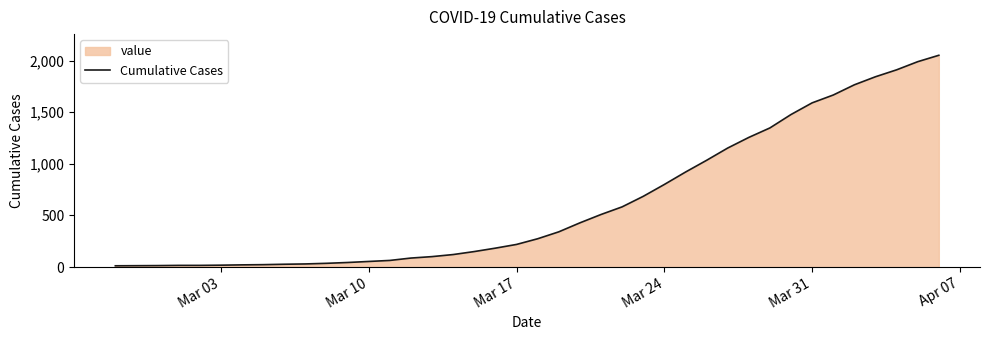

How many categories are shown in the chart?

40